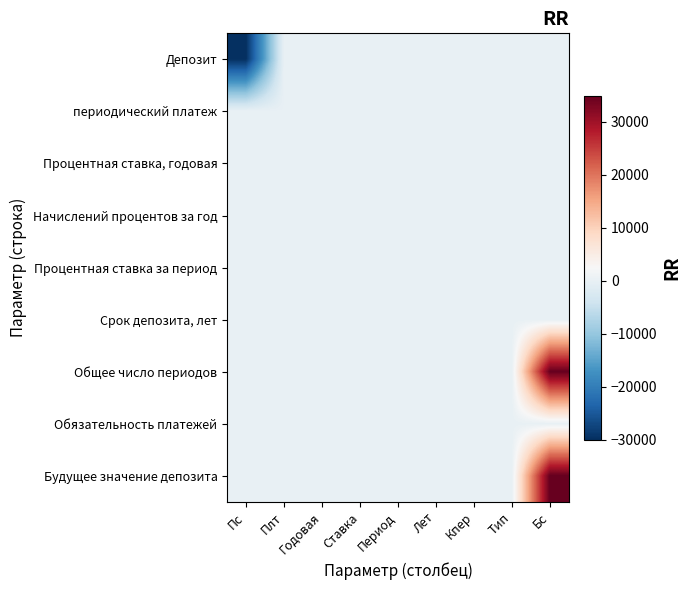

At Тип, list the series in order from largest to smallest.

Депозит, периодический платеж, Процентная ставка, годовая, Начислений процентов за год, Процентная ставка за период, Срок депозита, лет, Общее число периодов, Обязательность платежей, Будущее значение депозита